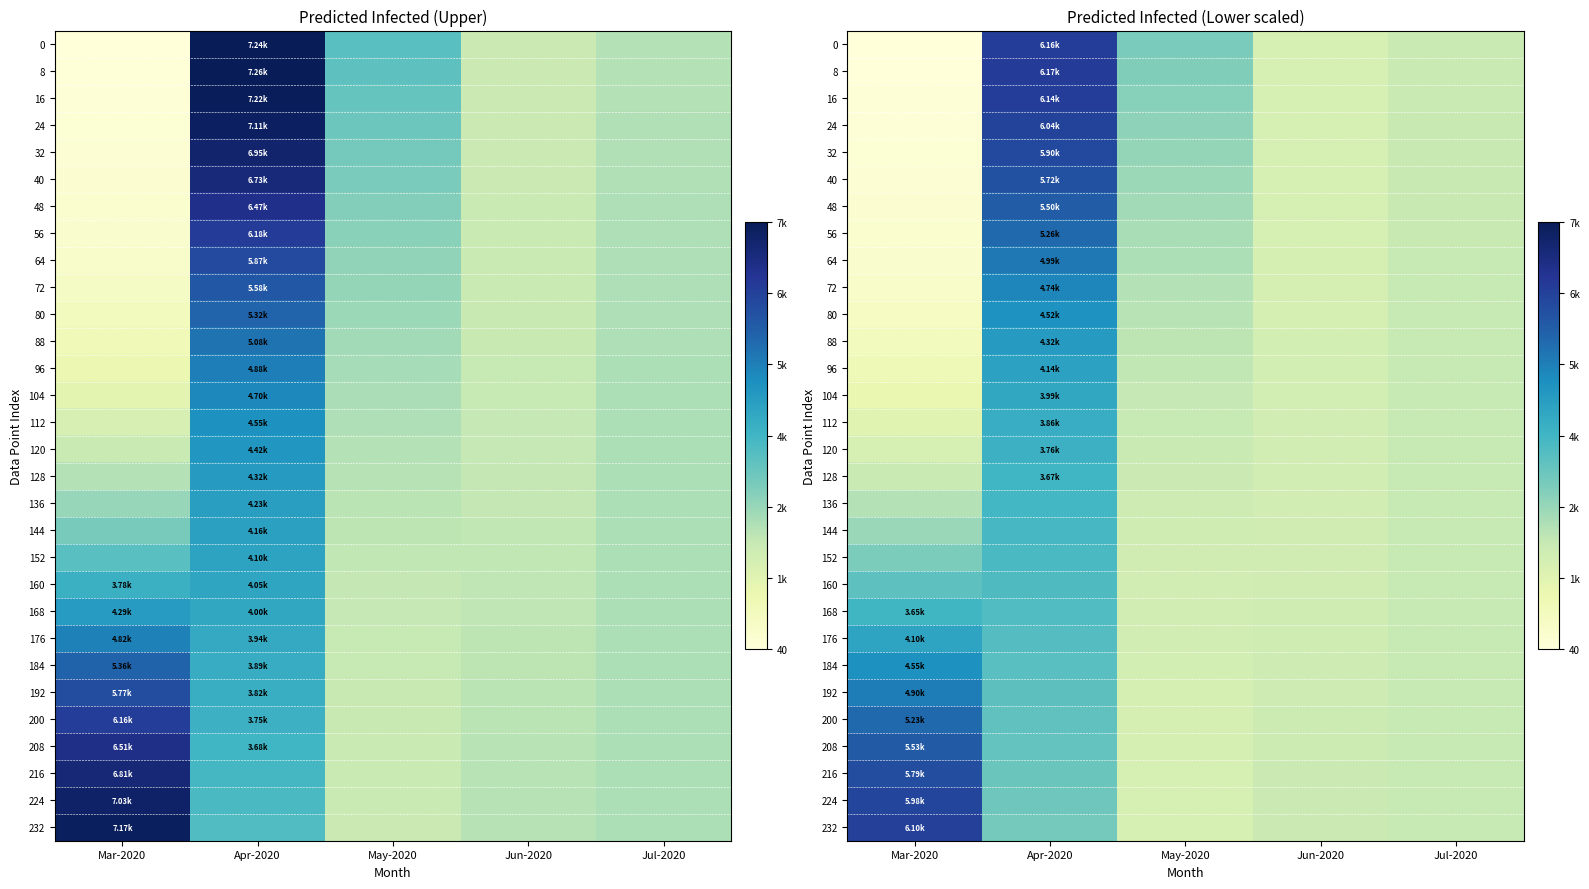

Is it true that 184 equals 3303.9 at Apr-2020?

True